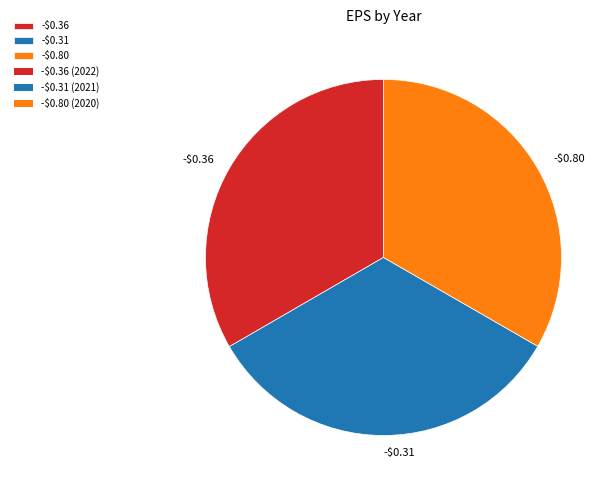

Does -$0.36 represent more than half of the total?

No